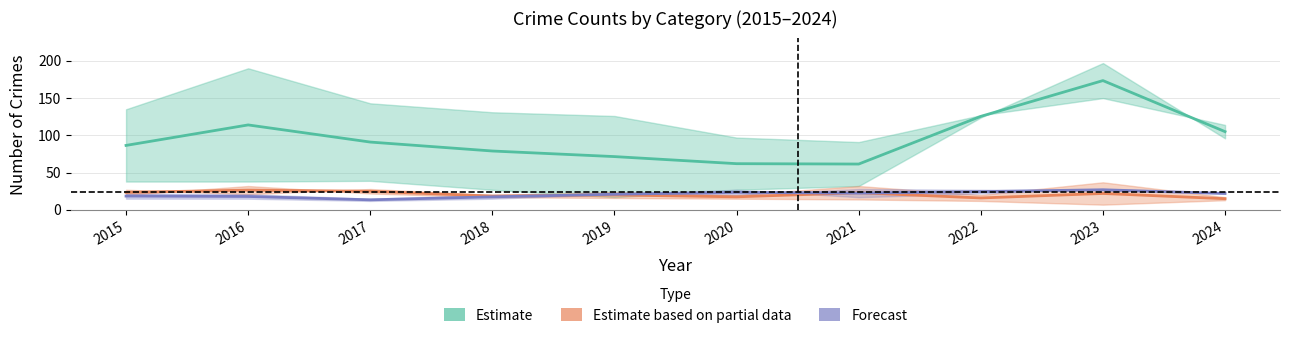

What is the difference between the Estimate based on partial data values at 2021 and 2019?

3.0